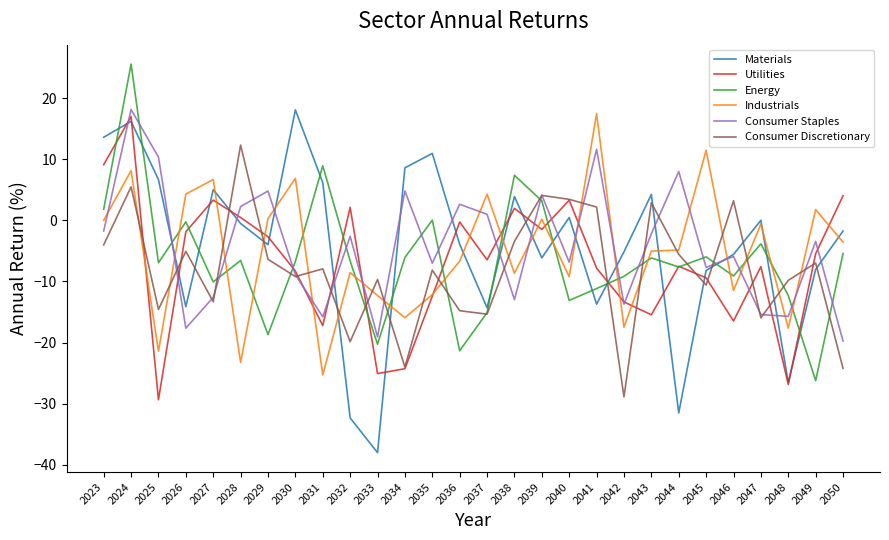

Which series has the largest range (max minus min)?

Materials